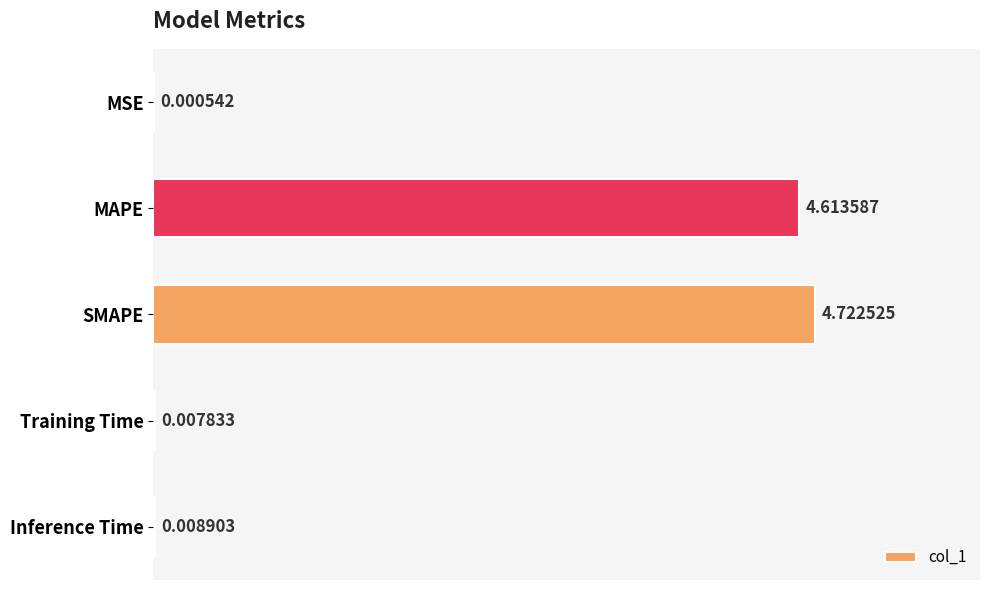

What is the sum of all values?

9.4